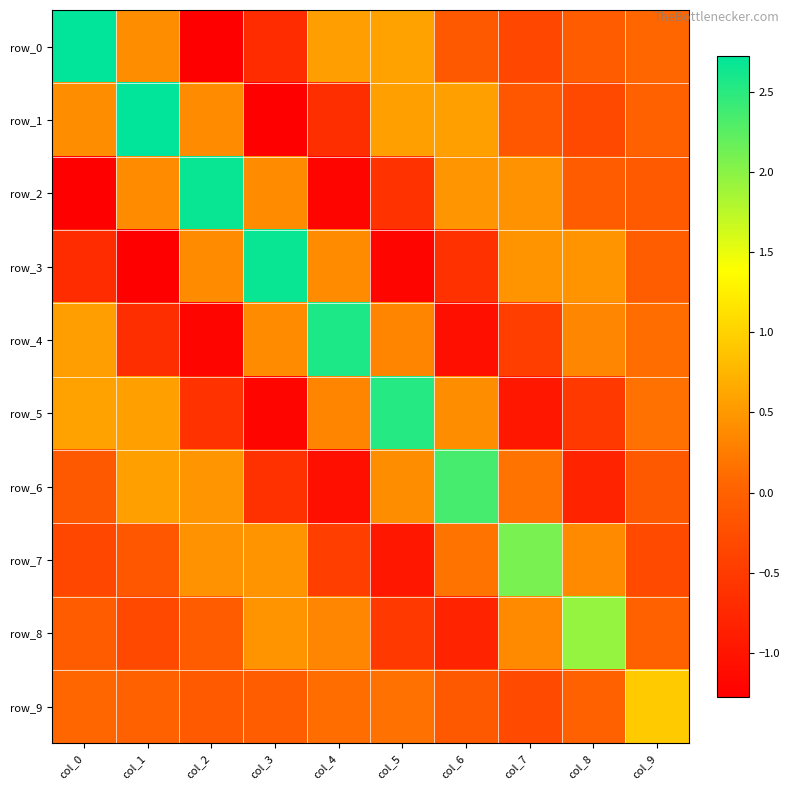

The row_4 series shows 0.3 at col_8. True or false?

True